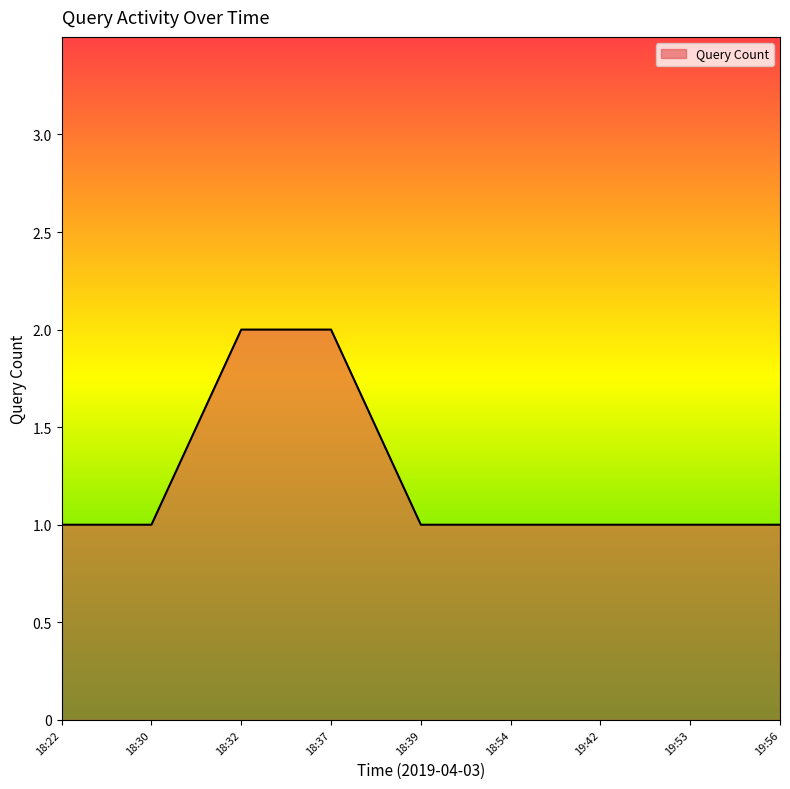

How many series are shown in this chart?

1